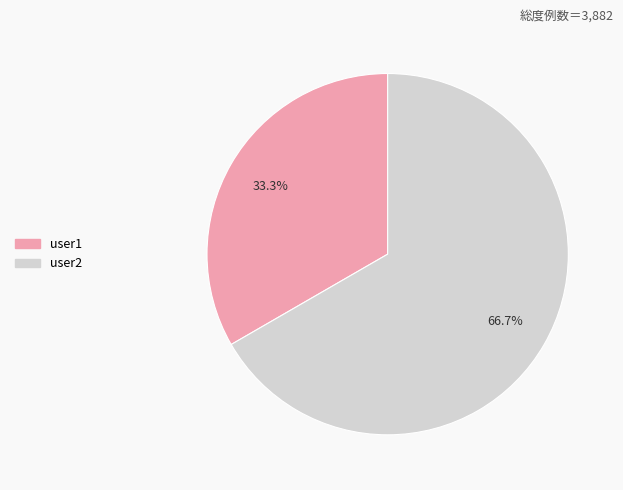

Which category has the biggest portion of the pie?

user2